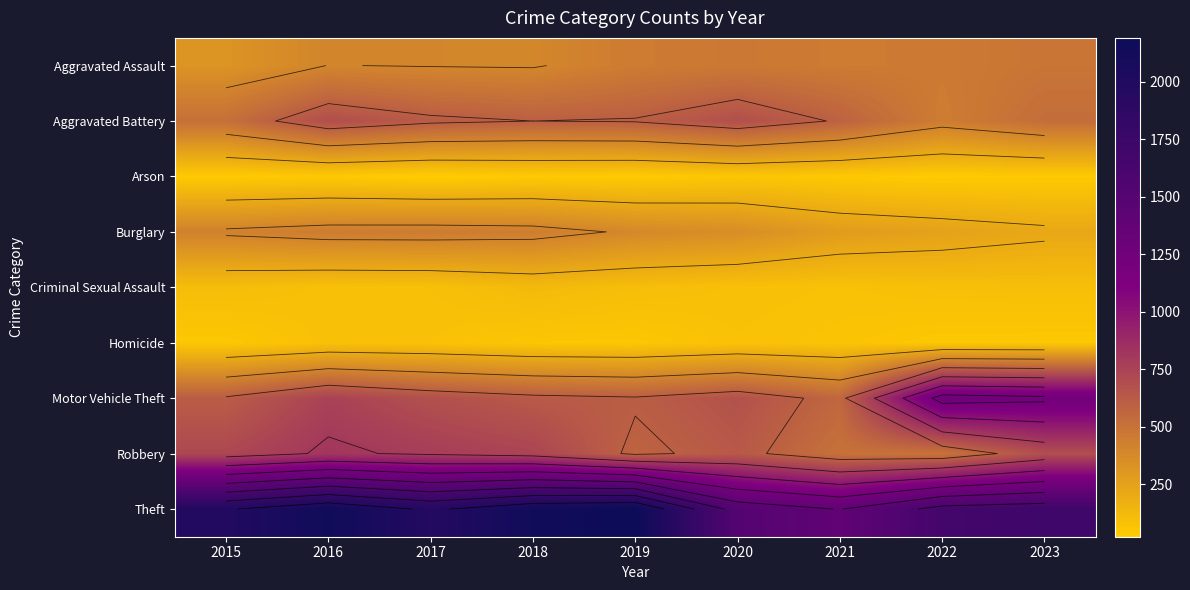

Between 2018 and 2023, which series saw the biggest shift?

Motor Vehicle Theft